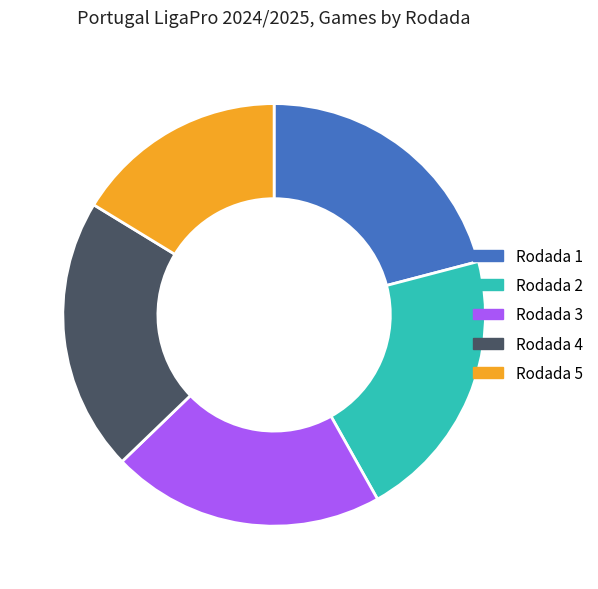

Which category has the smallest portion of the pie?

Rodada 5